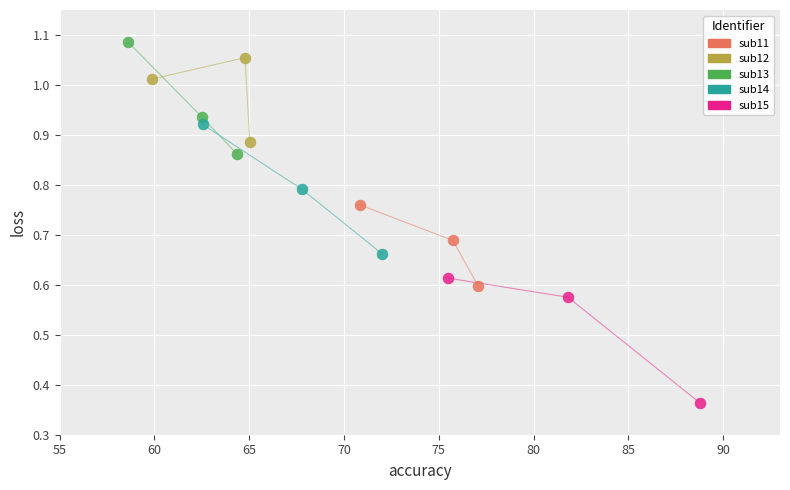

Which series has the largest Y range (max minus min)?

sub14